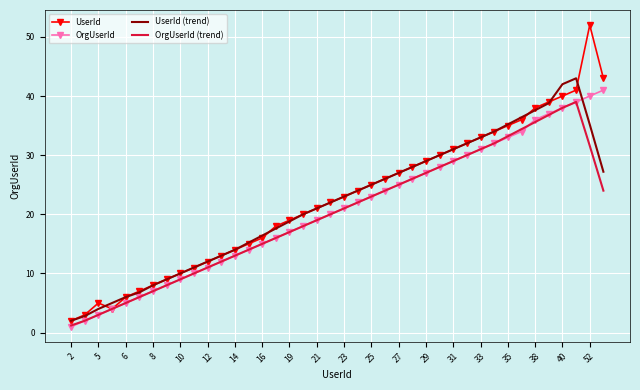

What is the greatest value displayed?

52.0